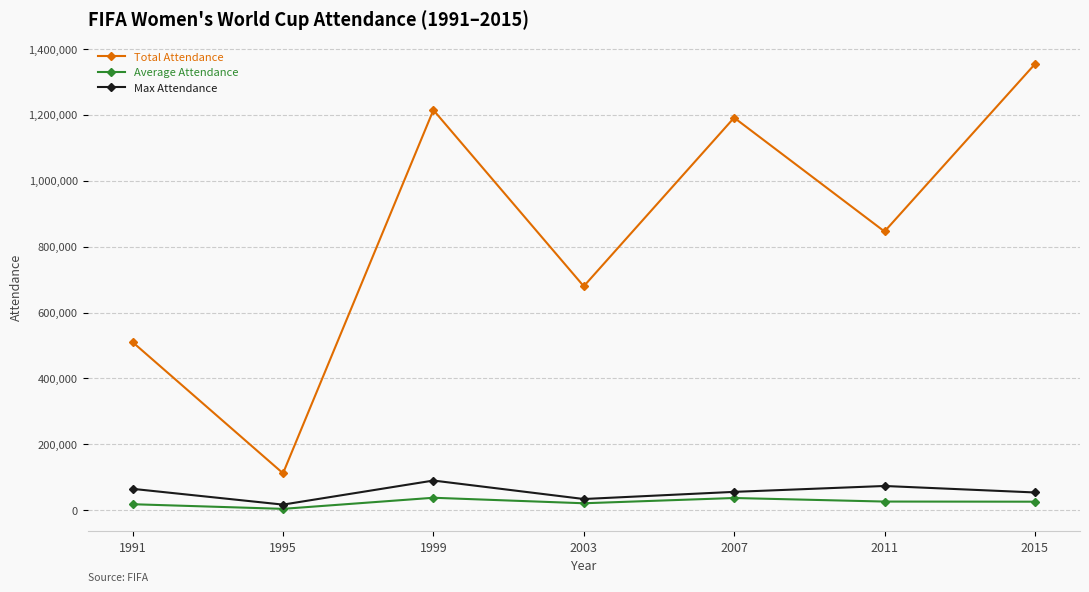

What are all the series names shown in the legend?

Total Attendance, Average Attendance, Max Attendance